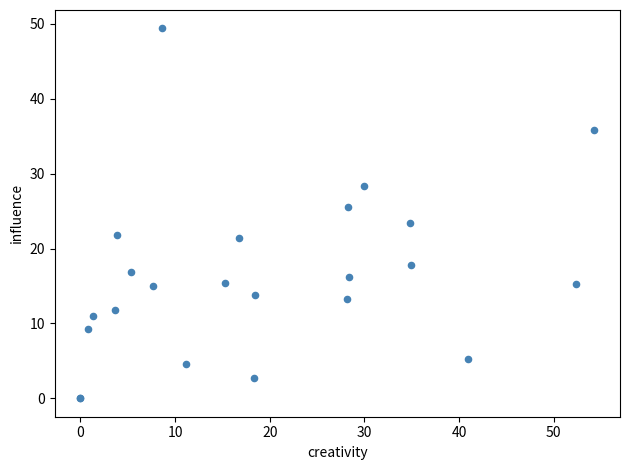

What Y value in the scatter plot is closest to 24?

23.4